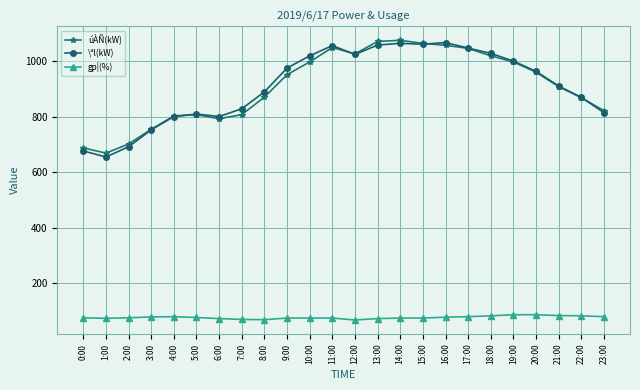

True or false: gp¦(%) has more than 0 points higher than both neighbors.

True